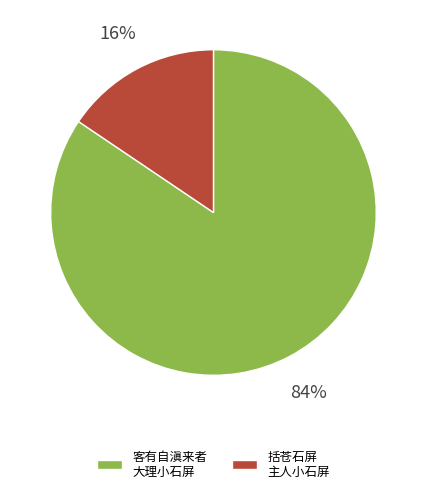

To the nearest percent, what portion does 括苍石屏 主人小石屏 represent?

16%